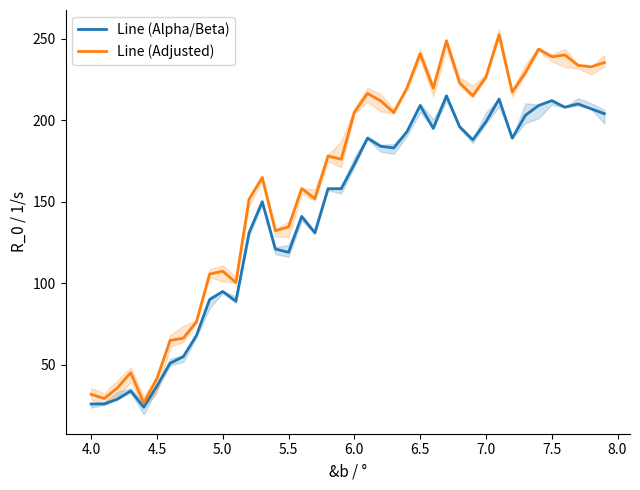

How many lines are shown in the chart?

2